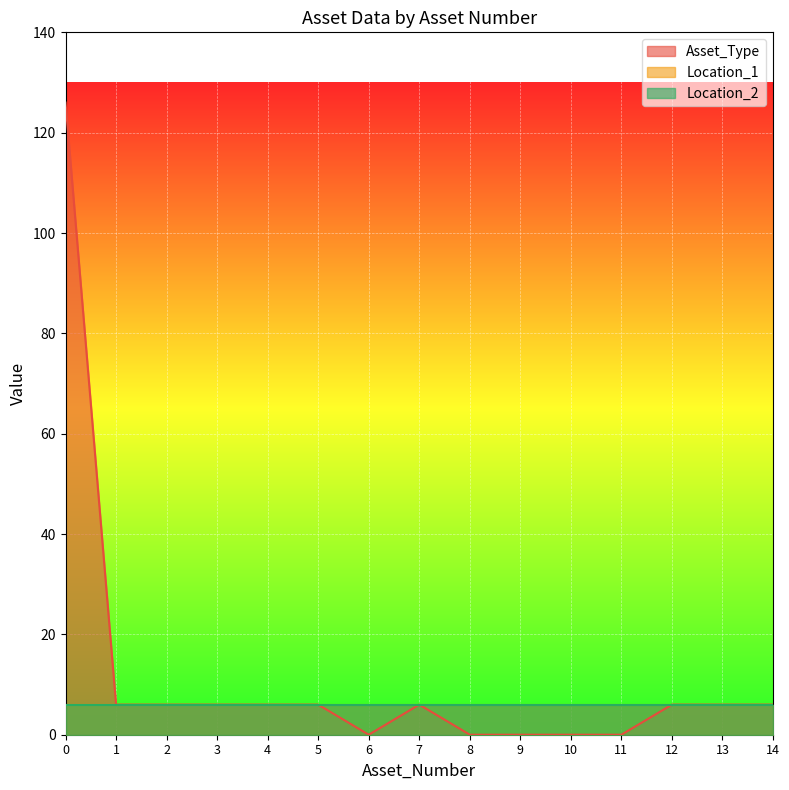

Where is the first local maximum for Asset_Type?

7